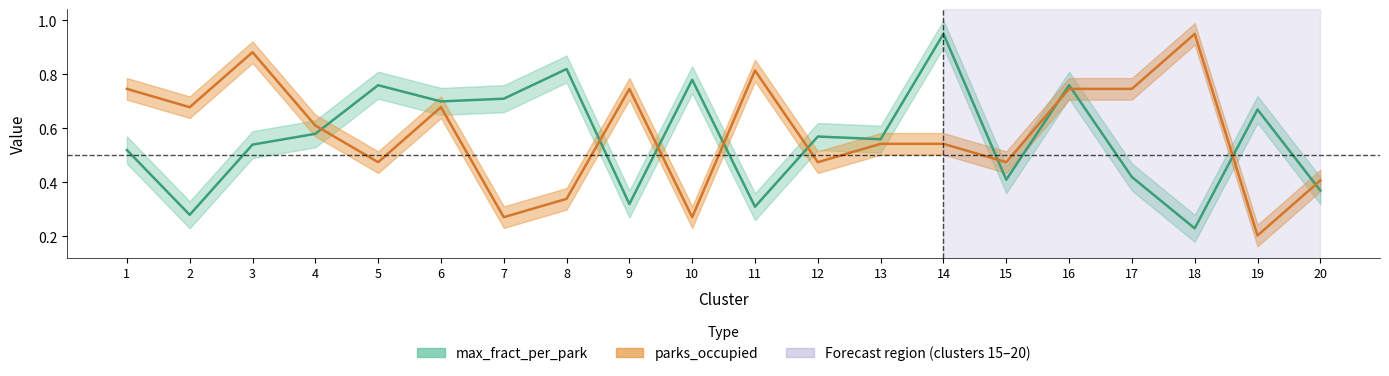

Reading left to right, transcribe all the data shown in this chart.

max_fract_per_park: 1=0.5	2=0.3	3=0.5	4=0.6	5=0.8	6=0.7	7=0.7	8=0.8	9=0.3	10=0.8	11=0.3	12=0.6	13=0.6	14=0.9	15=0.4	16=0.8	17=0.4	18=0.2	19=0.7	20=0.4
parks_occupied: 1=0.7	2=0.7	3=0.9	4=0.6	5=0.5	6=0.7	7=0.3	8=0.3	9=0.7	10=0.3	11=0.8	12=0.5	13=0.5	14=0.5	15=0.5	16=0.7	17=0.7	18=0.9	19=0.2	20=0.4